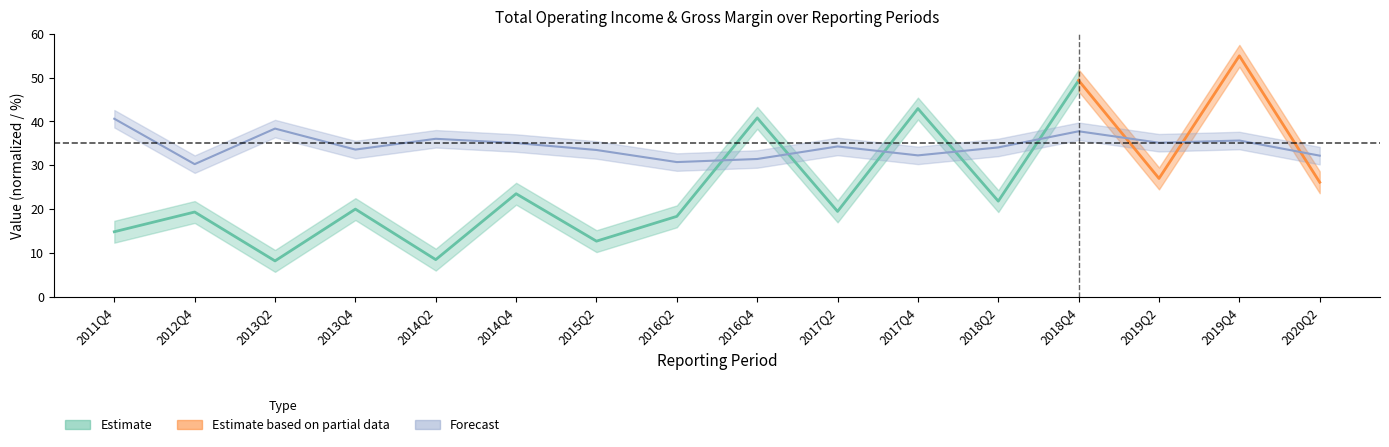

Rank the categories by value from lowest to highest.

2012Q4, 2016Q2, 2016Q4, 2020Q2, 2017Q4, 2015Q2, 2013Q4, 2018Q2, 2017Q2, 2014Q4, 2019Q2, 2019Q4, 2014Q2, 2018Q4, 2013Q2, 2011Q4